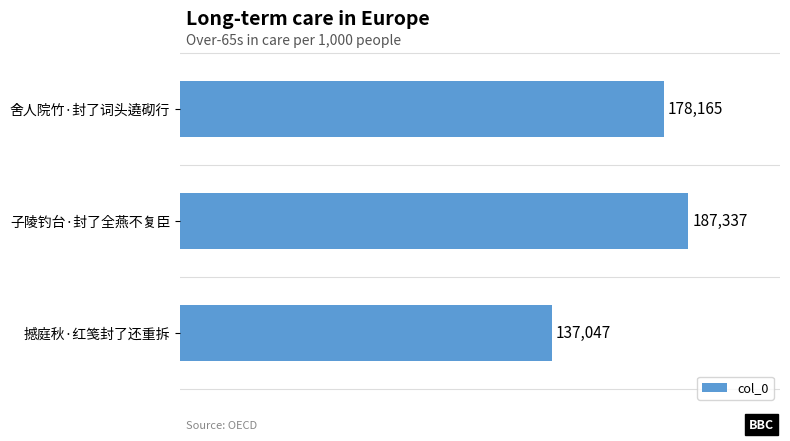

How many bars are there in total?

3